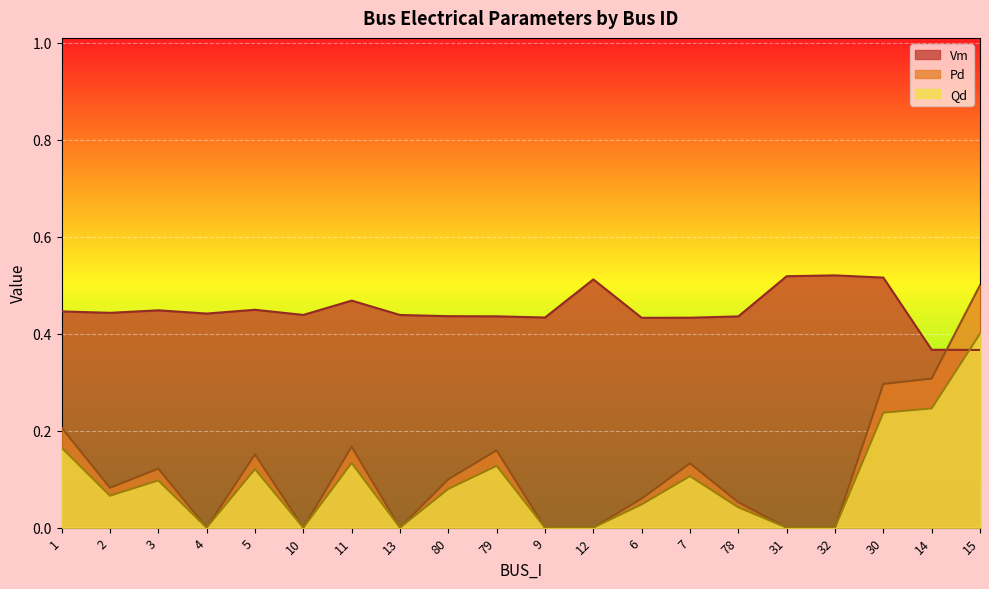

How many lines are shown in the chart?

3